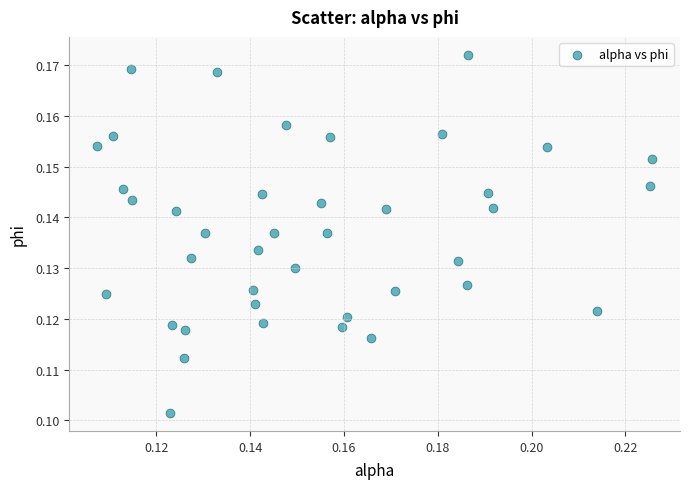

How many data points are displayed?

40